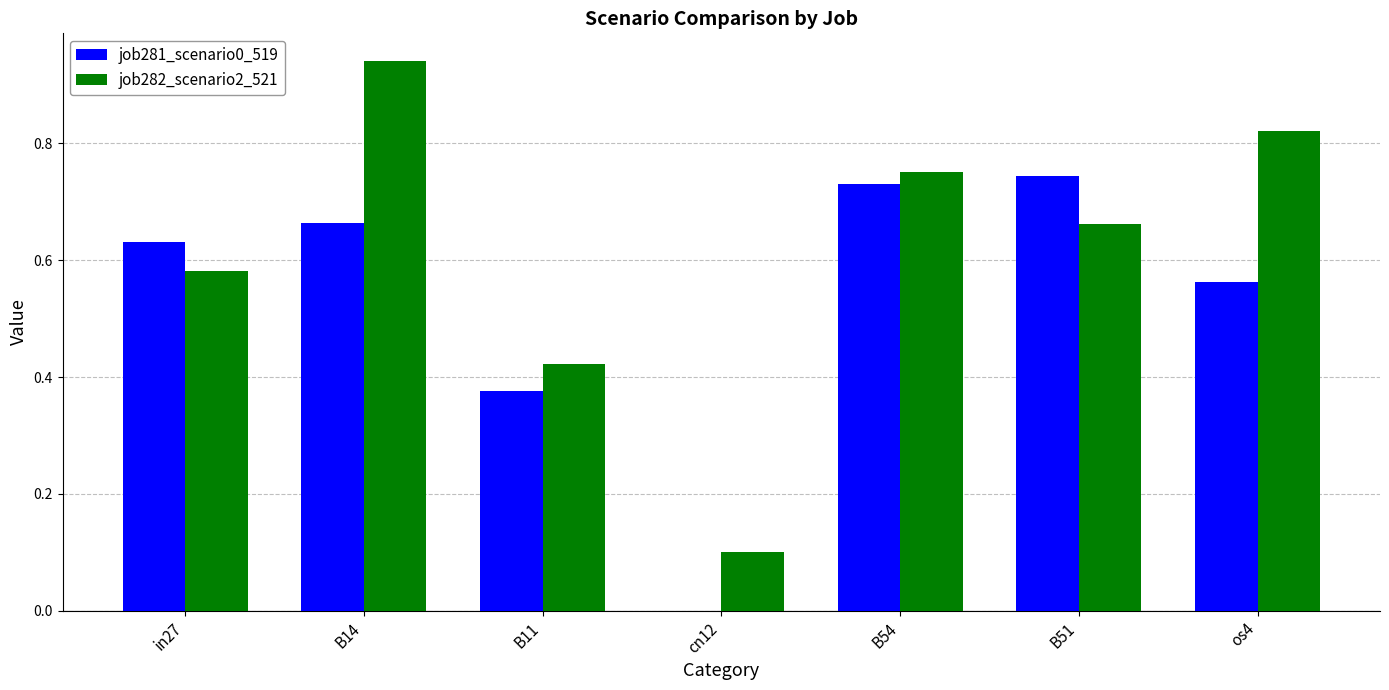

How many series are shown in this chart?

2